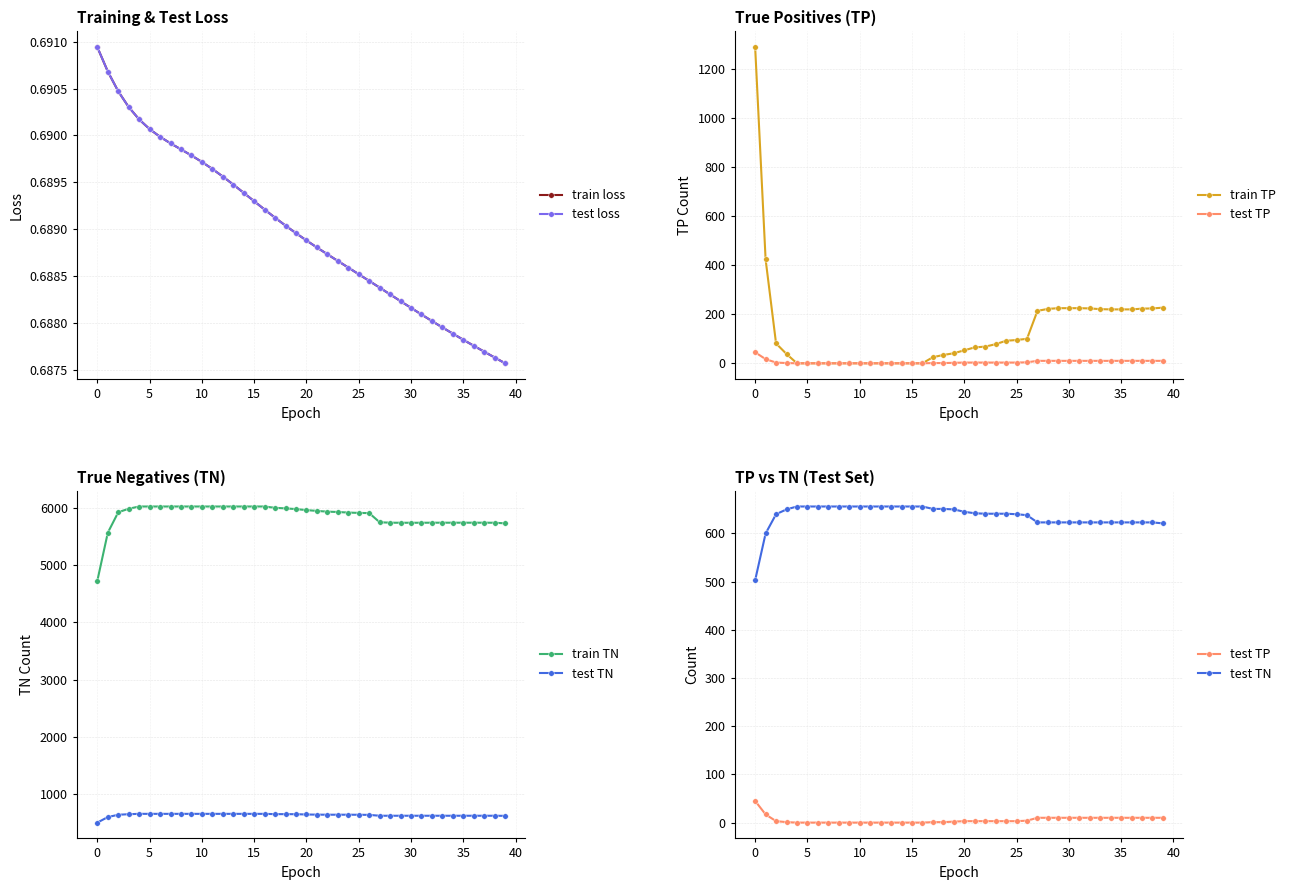

True or false: train TP has more than 0 points higher than both neighbors.

False